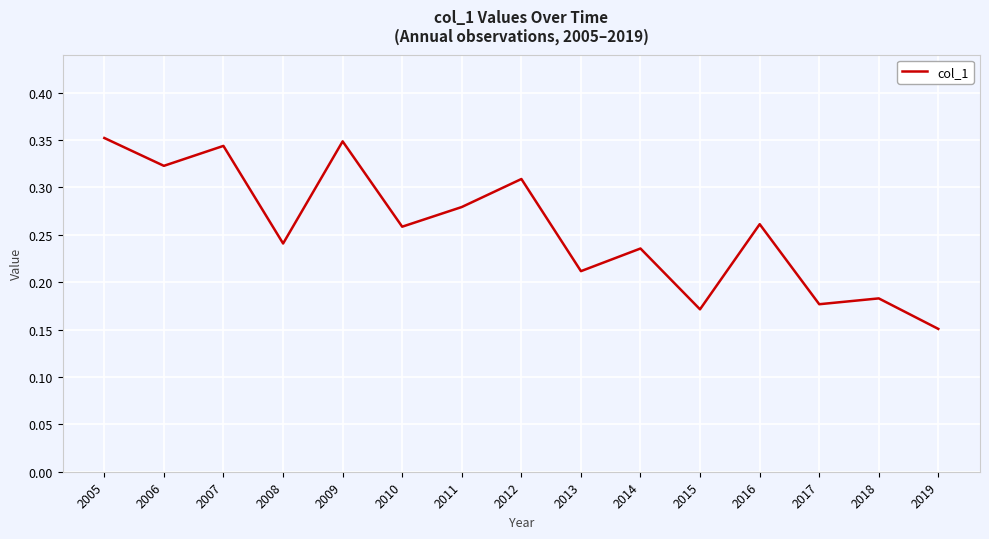

At which label is the value closest to 0?

2019